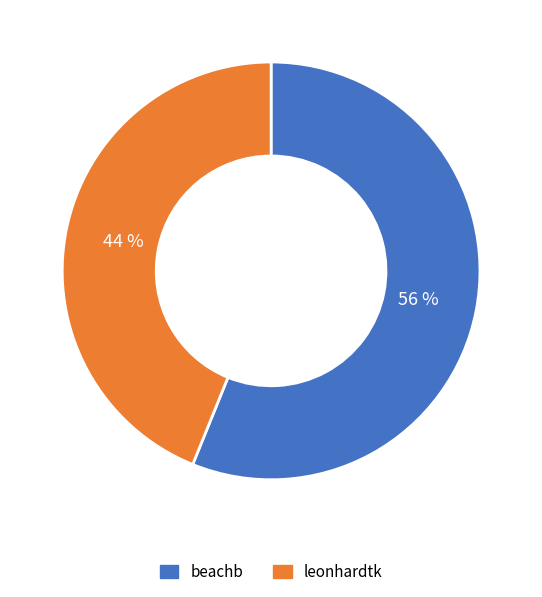

Which slice is the smallest?

leonhardtk